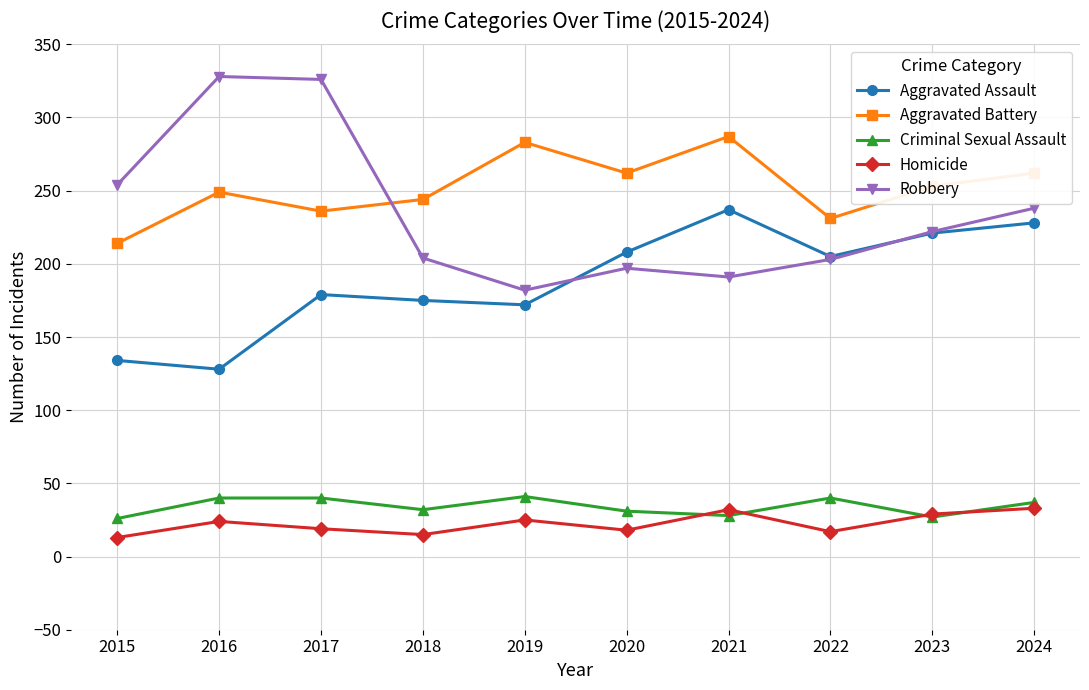

How many categories are shown in the chart?

10